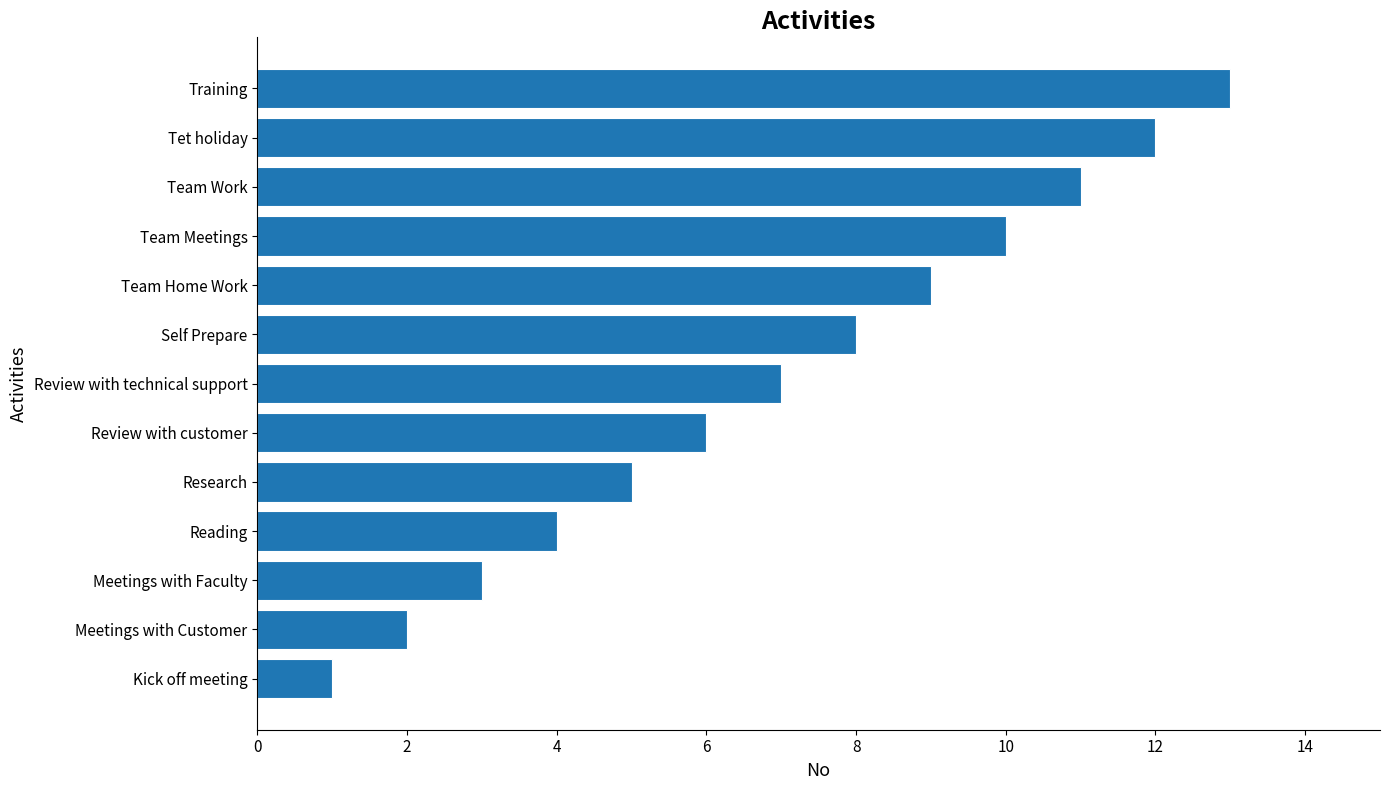

What is the sum of all values?

91